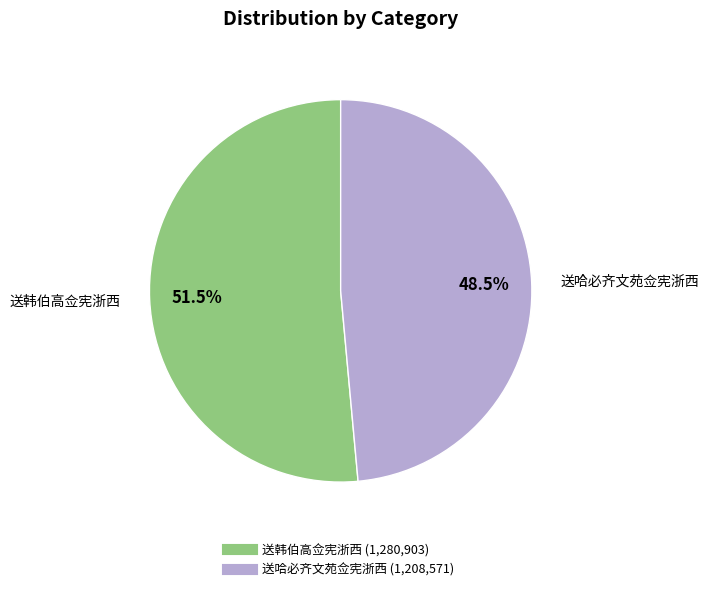

Does any single category account for the majority?

Yes